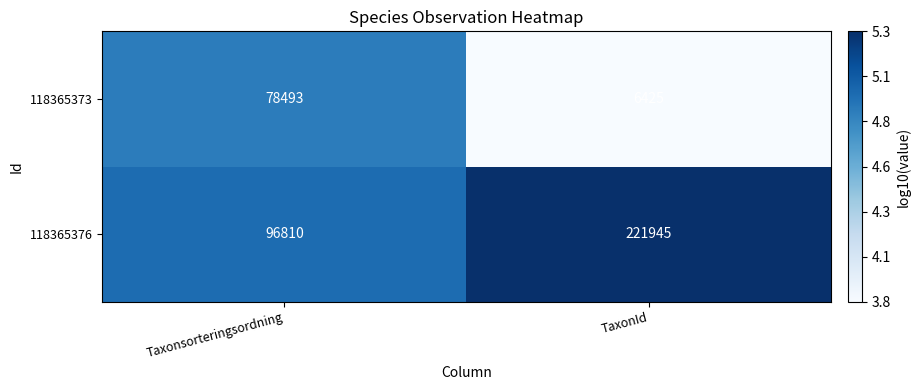

Which series changed the most between Taxonsorteringsordning and TaxonId?

118365376